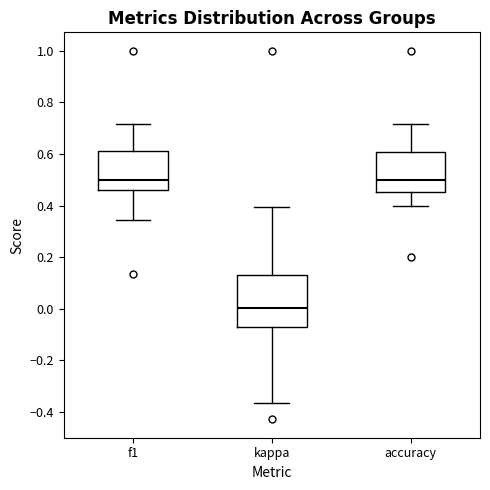

Reading left to right, transcribe this box plot: for each box, give where its median line is, the range the box spans, and where its two whiskers end, as read against the y-axis. The values are not printed on the chart, so give them approximately, as read against the axis.

f1: median 0.50, box 0.46 to 0.60, whiskers 0.34 to 0.72
kappa: median 0.00, box -0.06 to 0.14, whiskers -0.36 to 0.40
accuracy: median 0.50, box 0.46 to 0.60, whiskers 0.40 to 0.72